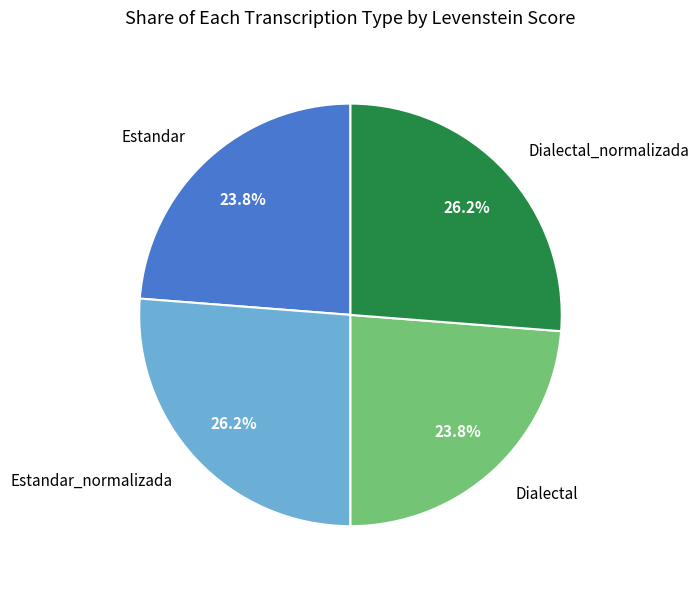

True or false: Dialectal_normalizada accounts for 26% of the total.

True